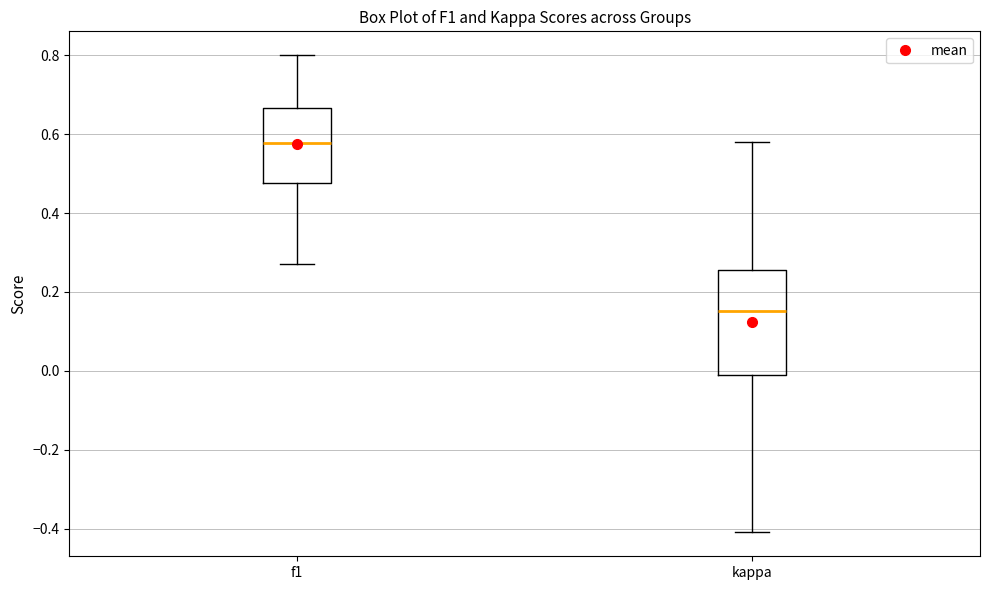

Reading left to right, read every box against the y-axis: the position of its median line, the range the box covers, and the ends of its whiskers. The values are not printed on the chart, so give them approximately, as read against the axis.

f1: median 0.58, box 0.48 to 0.66, whiskers 0.28 to 0.80
kappa: median 0.16, box -0.02 to 0.26, whiskers -0.40 to 0.58